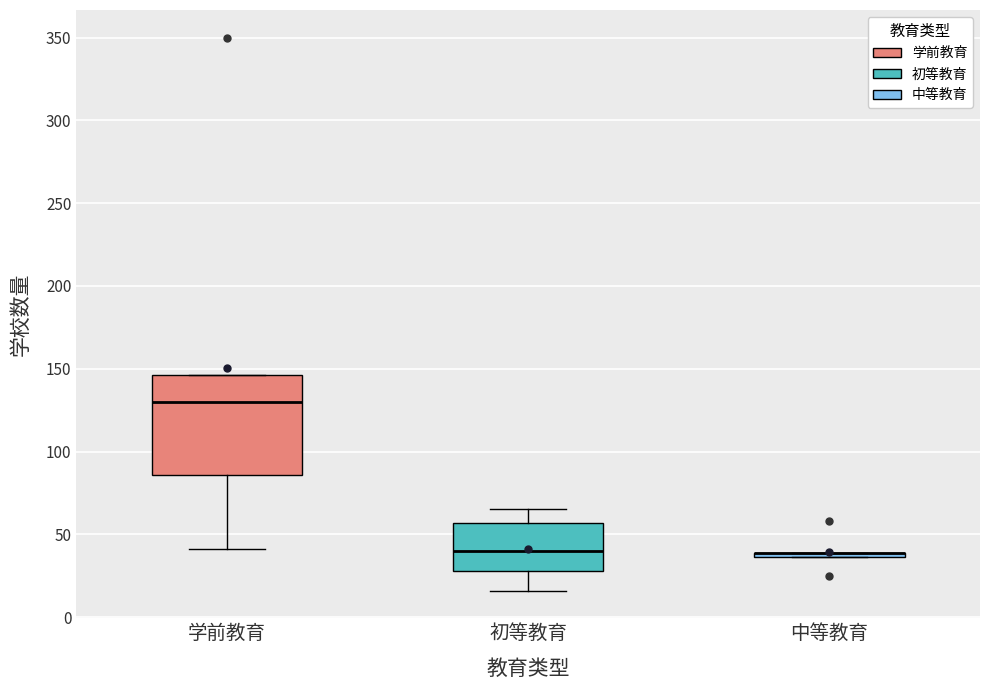

Where does the median line of the box for 学前教育 sit on the y-axis? The values are not printed on the chart, so give them approximately, as read against the axis.

130